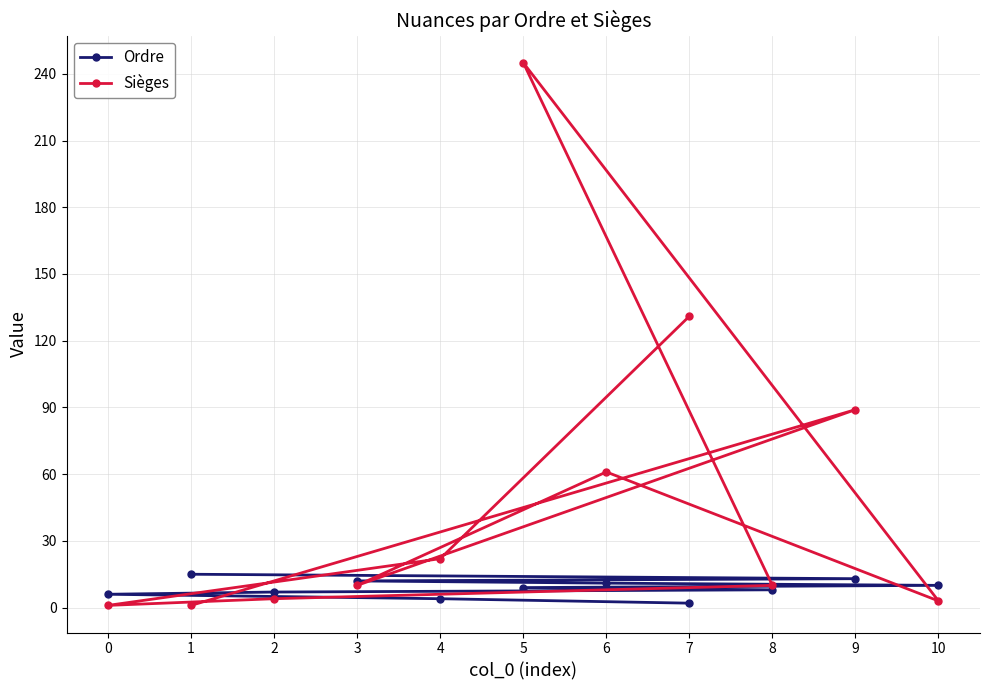

Which label corresponds to the smallest value in the chart?

1